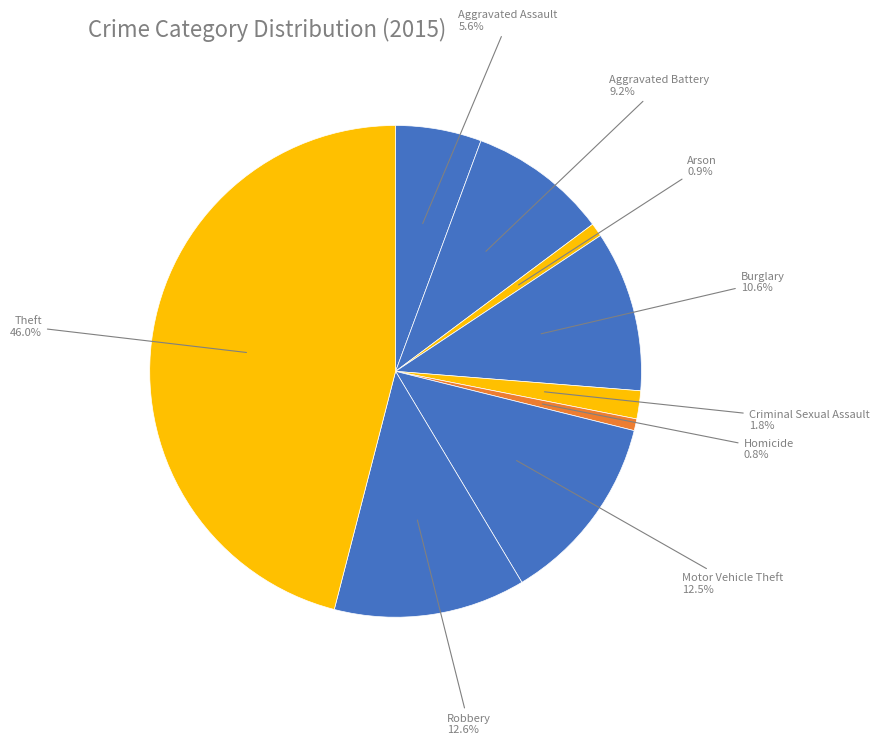

Is Theft the majority of the pie?

No